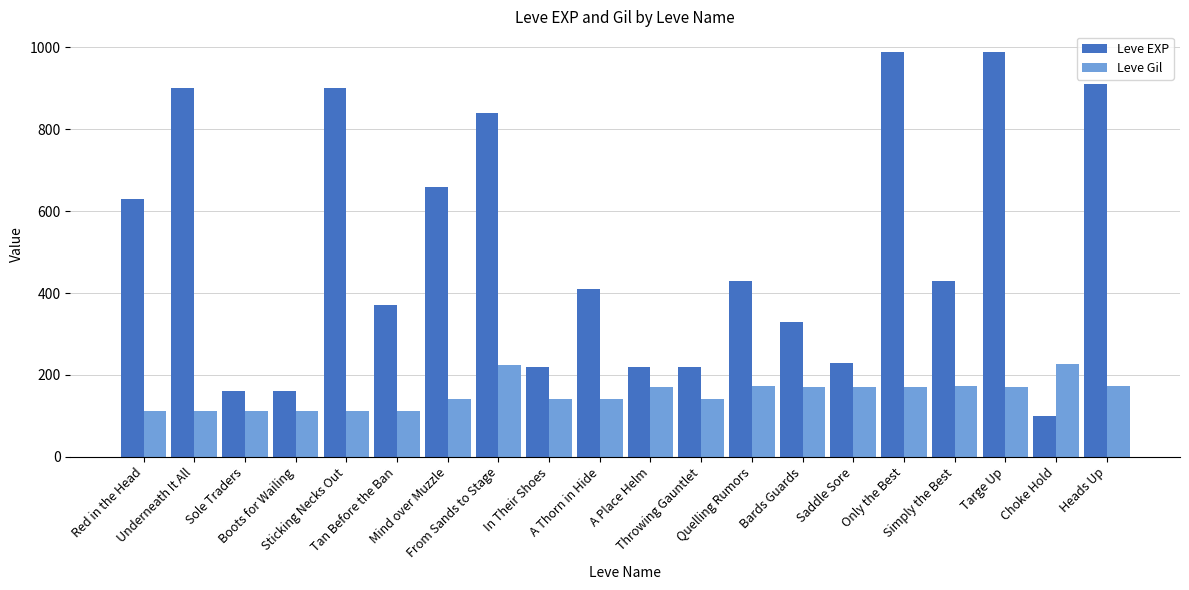

Rank the series by their average value, from lowest to highest.

Leve Gil, Leve EXP